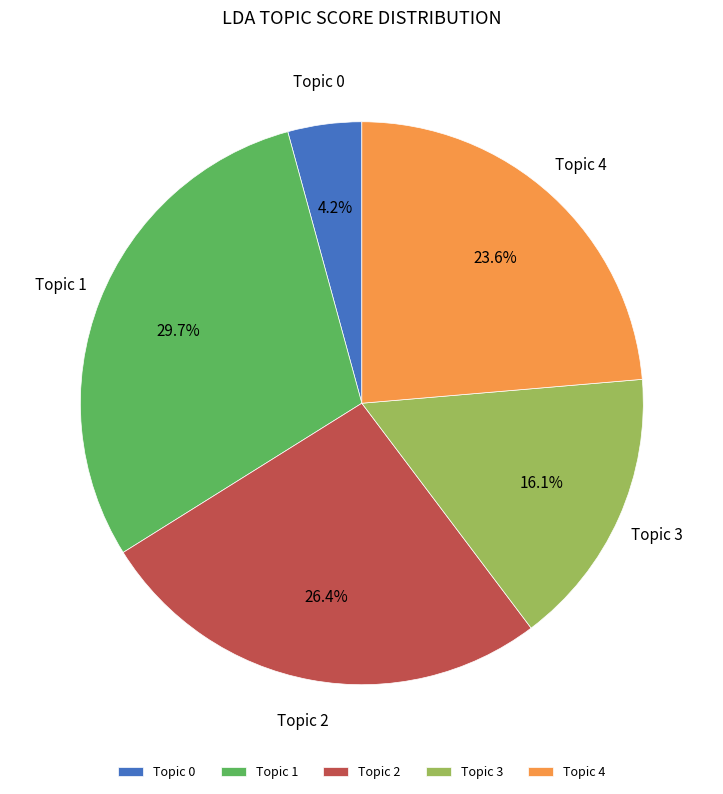

Which has a higher value, Topic 0 or Topic 3?

Topic 3